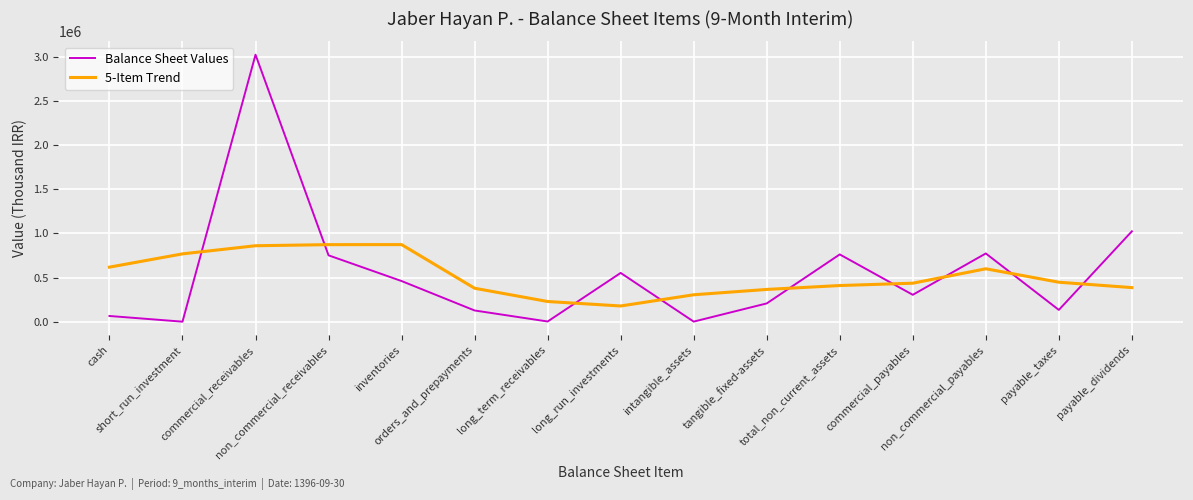

Count the number of data series in this chart.

2